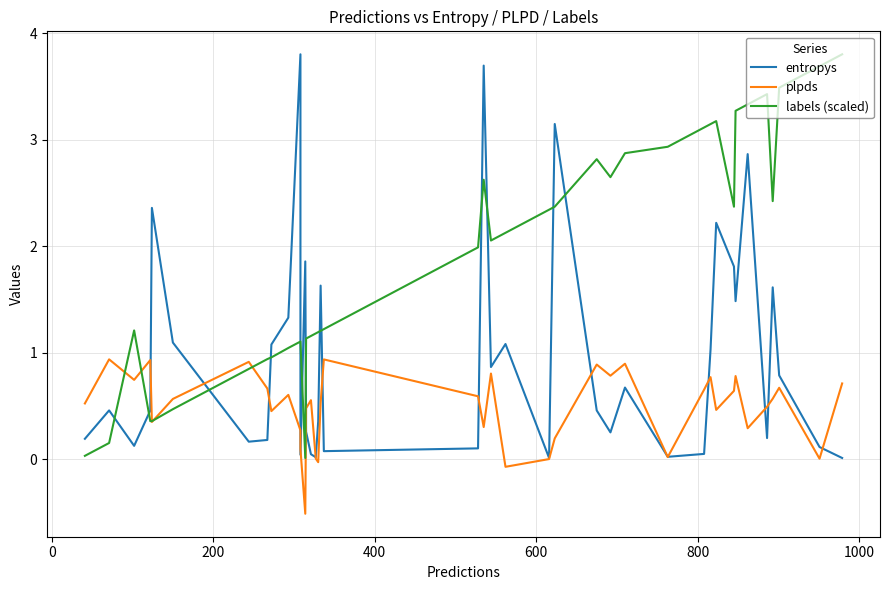

How many interior local valleys does the plpds series have?

12